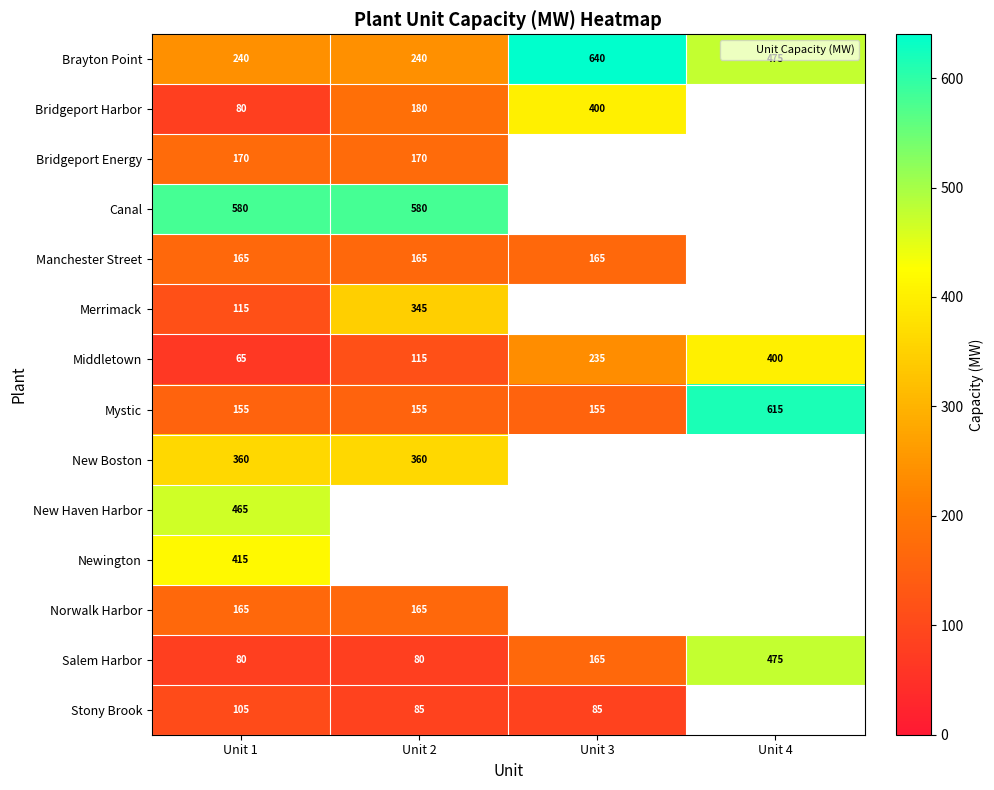

Is the value of Newington at Unit 1 greater than the value of Norwalk Harbor at Unit 2?

Yes